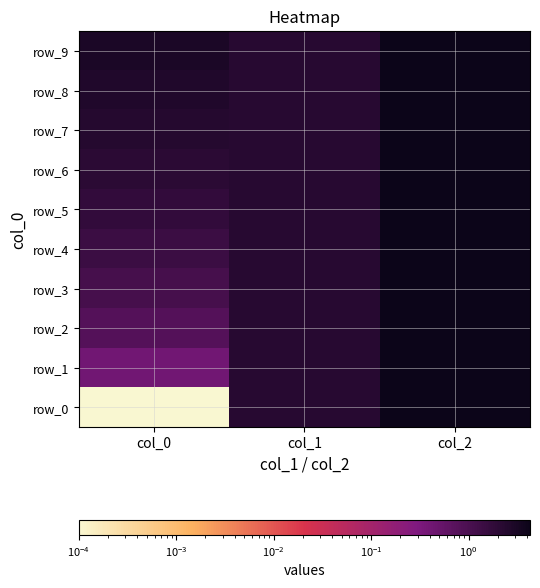

What is the lowest value of the row_8 series?

2.3